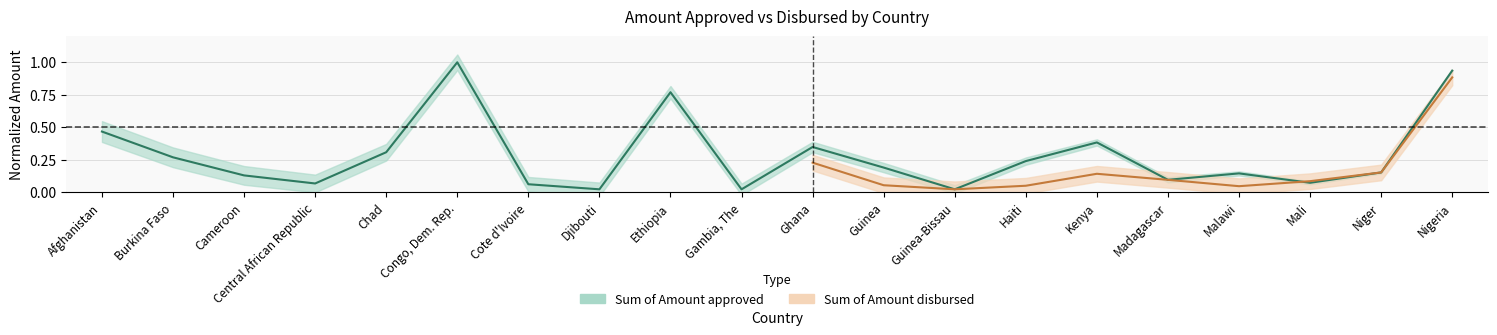

What is the change in value from Guinea to Nigeria?

+0.7